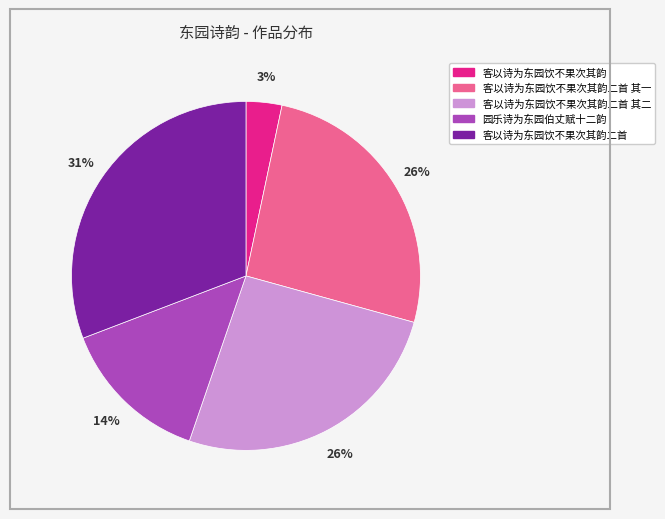

Is it true that 客以诗为东园饮不果次其韵 is 3% of the pie?

True